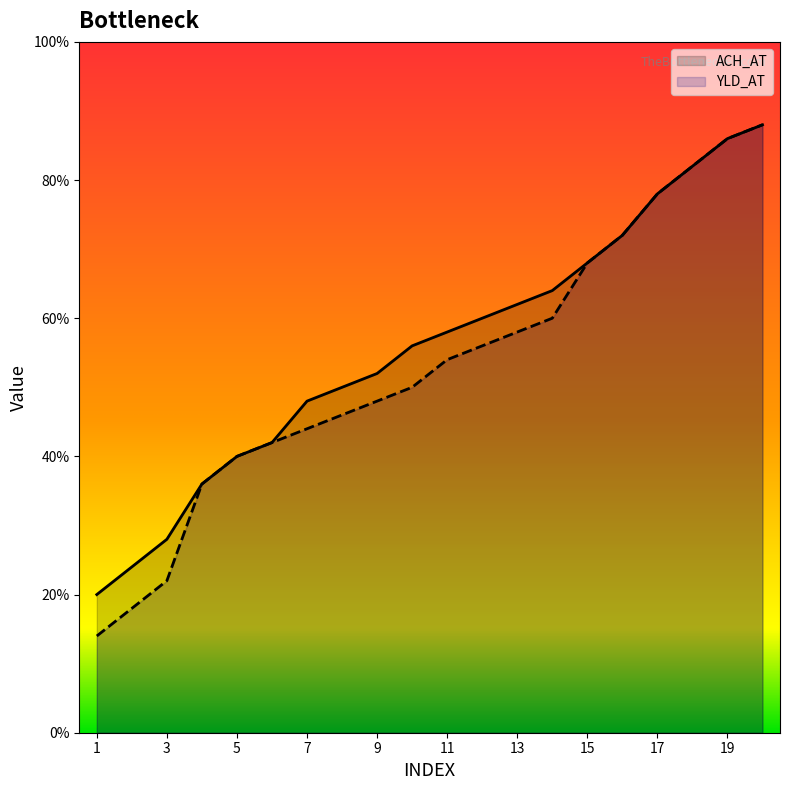

How many lines are shown in the chart?

2